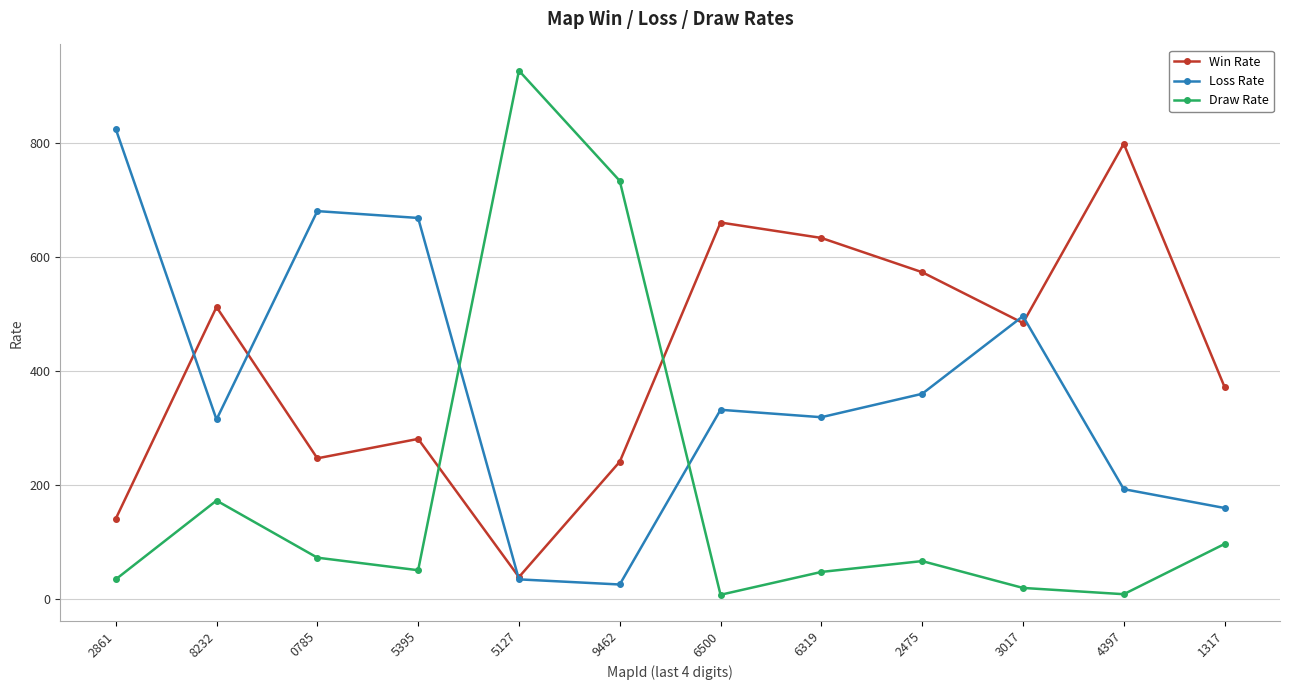

What is the total value across all series at 6500?

1000